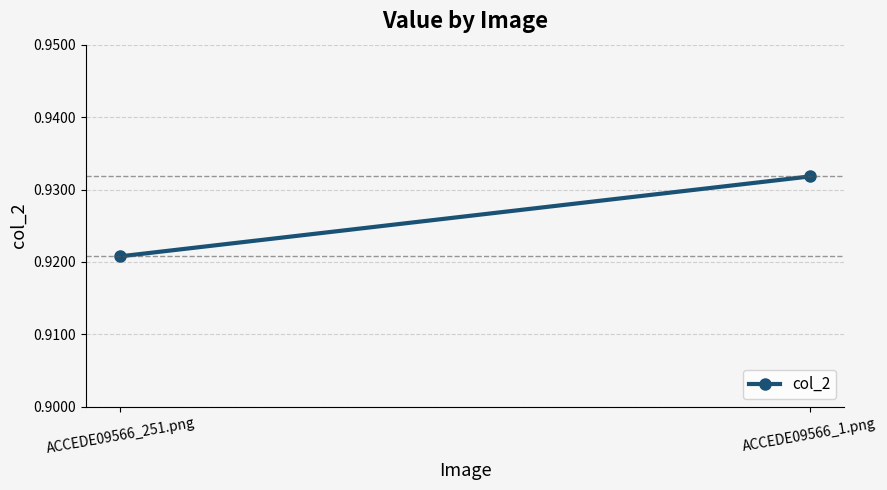

Reading left to right, transcribe all the data shown in this chart.

0.9	0.9